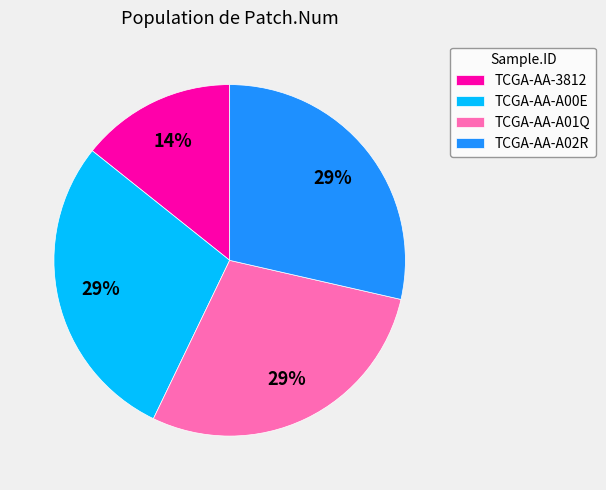

Between TCGA-AA-3812 and TCGA-AA-A01Q, which is larger?

TCGA-AA-A01Q